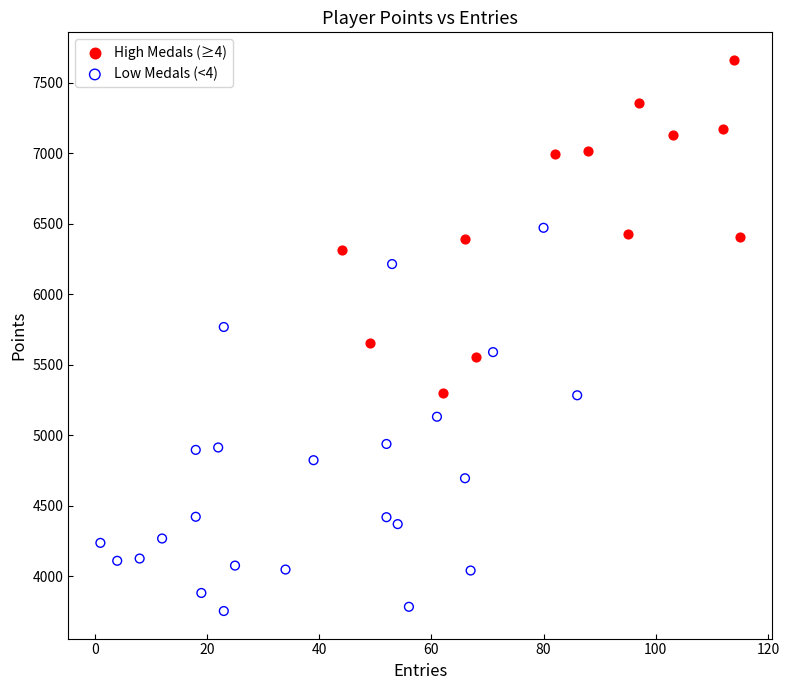

Which series has the widest spread of Y values?

Low Medals (<4)